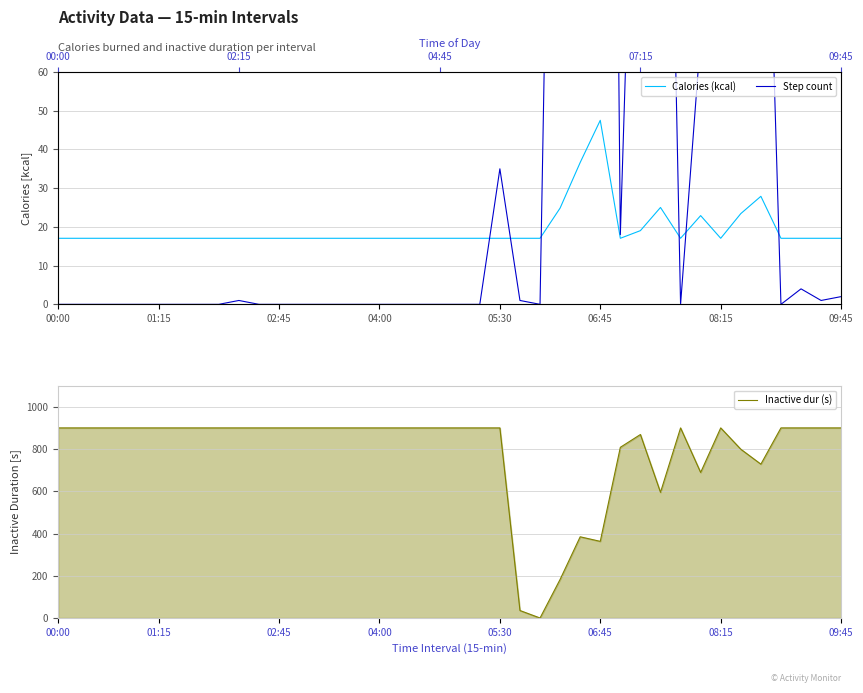

What is the maximum value for Inactive dur (s)?

900.0